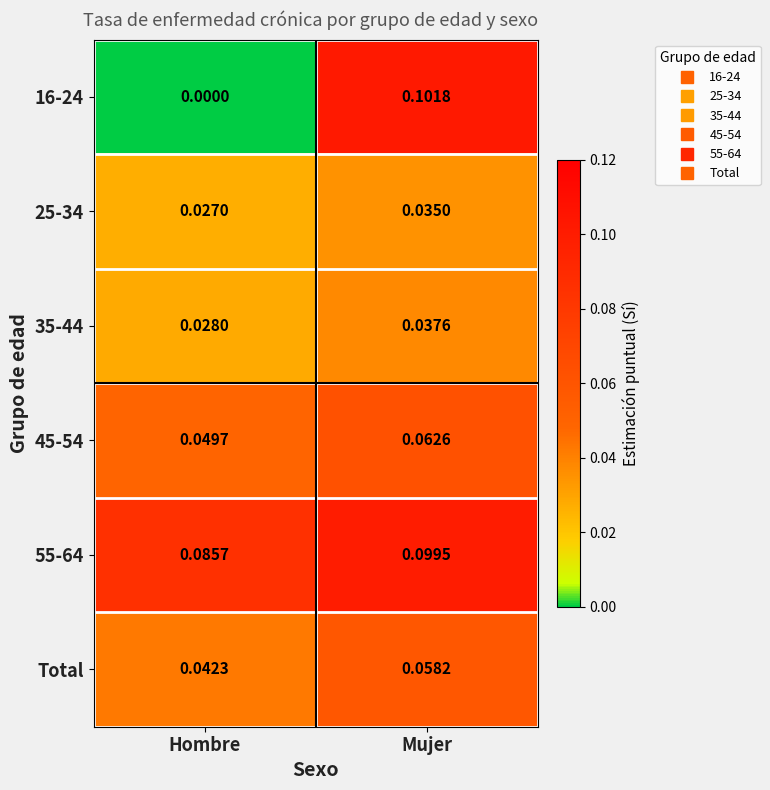

At which label does 25-34 reach its peak?

Mujer